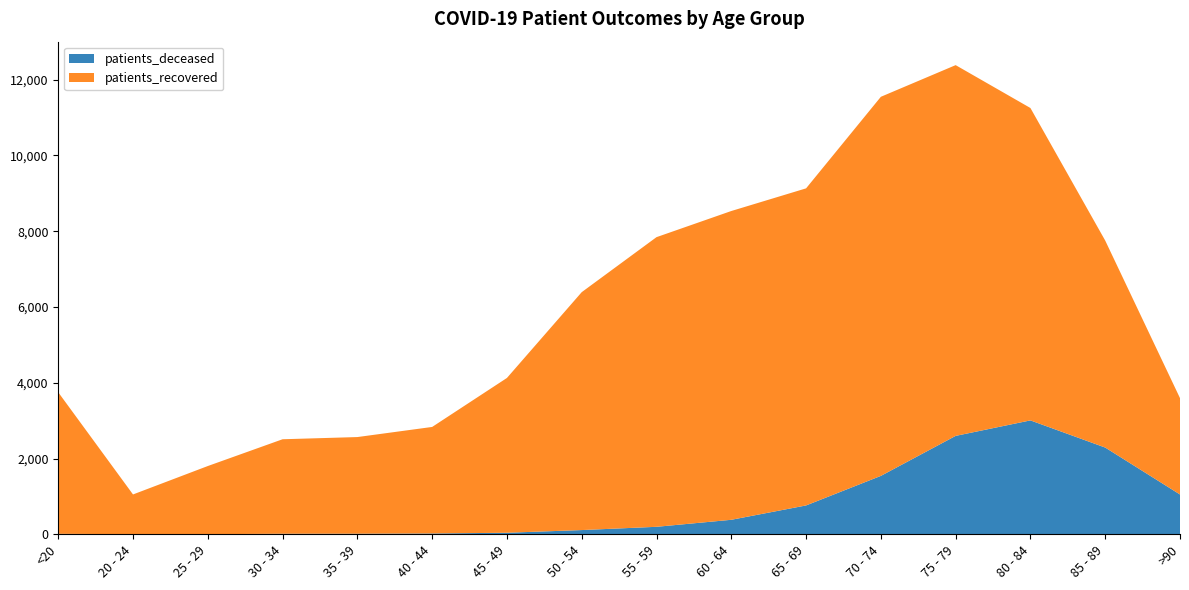

Reading right to left, list all the values displayed in this chart.

patients_deceased: >90=1051	85 - 89=2290	80 - 84=3007	75 - 79=2598	70 - 74=1542	65 - 69=762	60 - 64=383	55 - 59=198	50 - 54=112	45 - 49=41	40 - 44=22	35 - 39=16	30 - 34=15	25 - 29=3	20 - 24=3	<20=13
patients_recovered: >90=2544	85 - 89=5464	80 - 84=8246	75 - 79=9787	70 - 74=10007	65 - 69=8370	60 - 64=8151	55 - 59=7646	50 - 54=6280	45 - 49=4086	40 - 44=2812	35 - 39=2551	30 - 34=2494	25 - 29=1799	20 - 24=1049	<20=3737